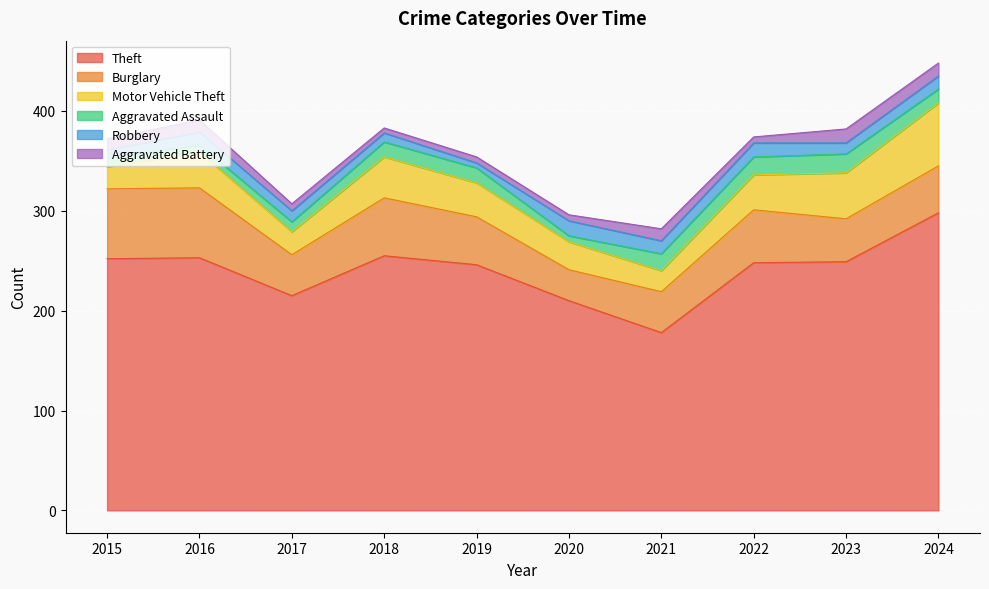

Reading right to left, list all the values displayed in this chart.

Theft: 2024=298	2023=249	2022=248	2021=178	2020=210	2019=246	2018=255	2017=215	2016=253	2015=252
Burglary: 2024=47	2023=43	2022=53	2021=41	2020=31	2019=48	2018=58	2017=41	2016=70	2015=70
Motor Vehicle Theft: 2024=63	2023=46	2022=35	2021=21	2020=28	2019=34	2018=41	2017=23	2016=36	2015=22
Aggravated Assault: 2024=14	2023=19	2022=18	2021=17	2020=6	2019=15	2018=15	2017=10	2016=7	2015=9
Robbery: 2024=13	2023=11	2022=14	2021=13	2020=15	2019=5	2018=9	2017=11	2016=13	2015=8
Aggravated Battery: 2024=13	2023=14	2022=6	2021=12	2020=6	2019=6	2018=5	2017=7	2016=12	2015=11